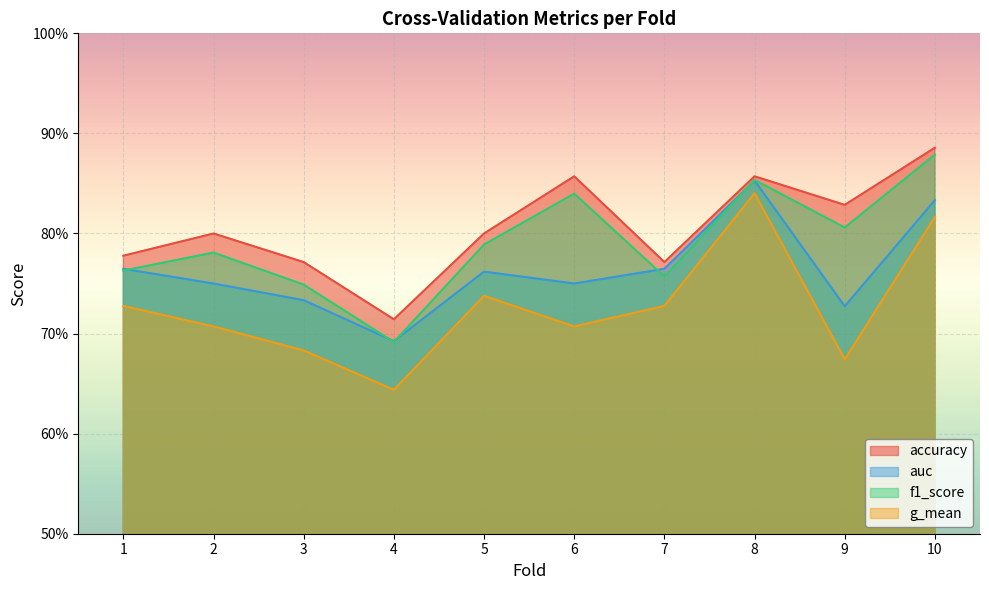

True or false: g_mean has a value of 0.7 at 7.

True